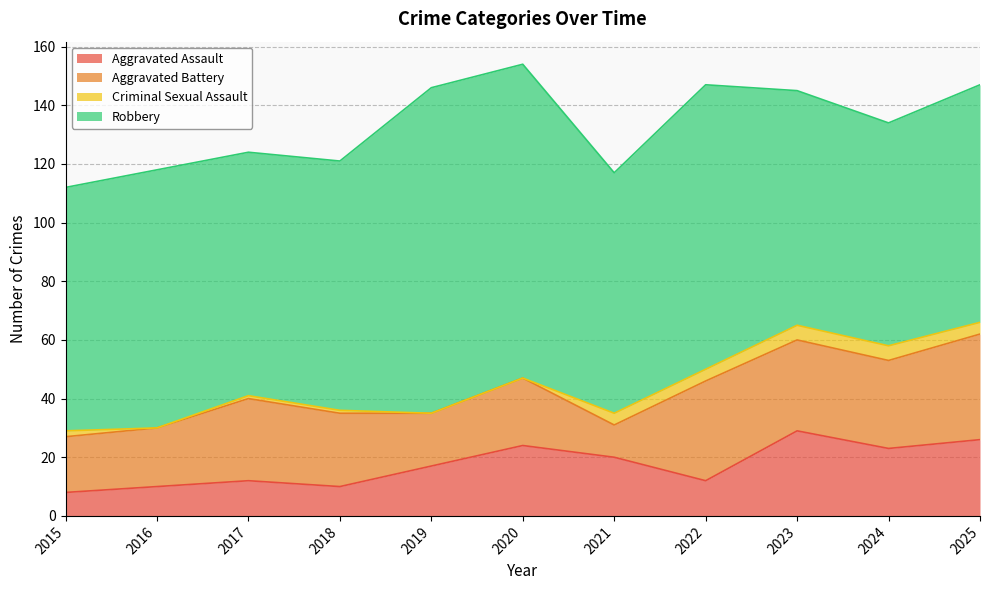

What is the total value across all series at 2019?

146